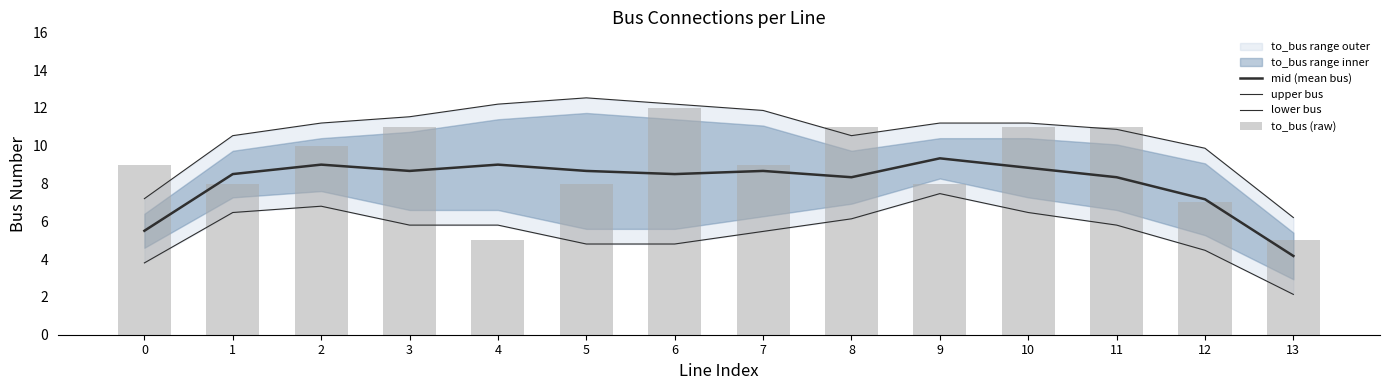

Reading right to left, transcribe all the data shown in this chart.

mid (mean bus): 13=4.2	12=7.2	11=8.3	10=8.8	9=9.3	8=8.3	7=8.7	6=8.5	5=8.7	4=9.0	3=8.7	2=9.0	1=8.5	0=5.5
upper bus: 13=6.2	12=9.9	11=10.9	10=11.2	9=11.2	8=10.5	7=11.9	6=12.2	5=12.5	4=12.2	3=11.5	2=11.2	1=10.5	0=7.2
lower bus: 13=2.1	12=4.5	11=5.8	10=6.5	9=7.5	8=6.1	7=5.5	6=4.8	5=4.8	4=5.8	3=5.8	2=6.8	1=6.5	0=3.8
to_bus (raw): 13=5.0	12=7.0	11=11.0	10=11.0	9=8.0	8=11.0	7=9.0	6=12.0	5=8.0	4=5.0	3=11.0	2=10.0	1=8.0	0=9.0